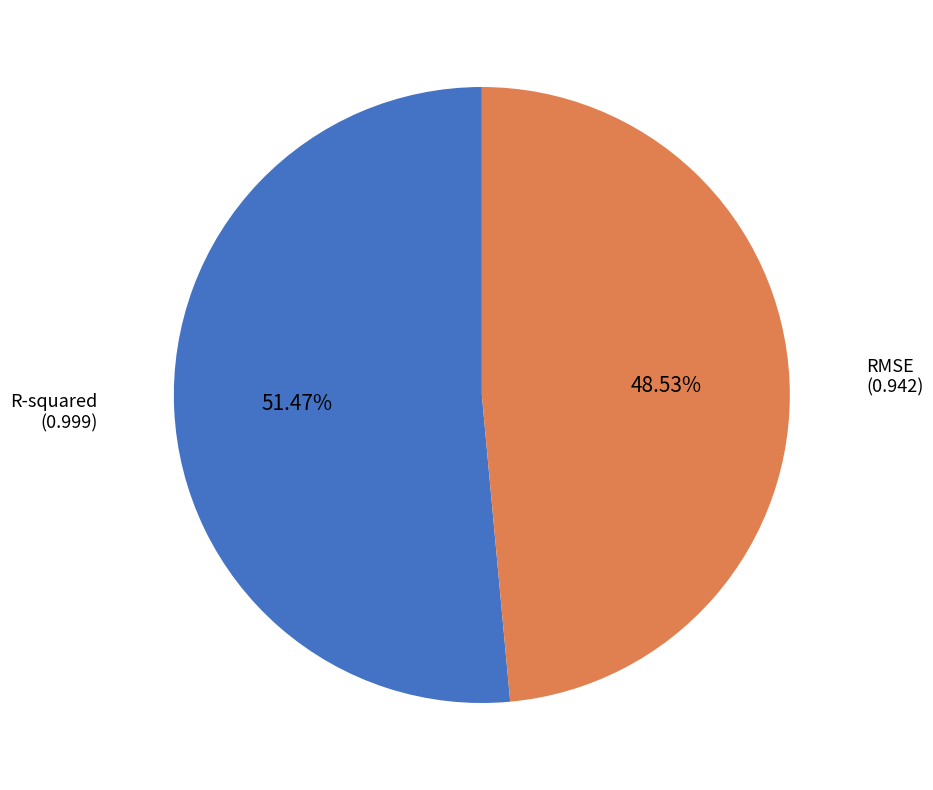

Which category has the smallest portion of the pie?

RMSE